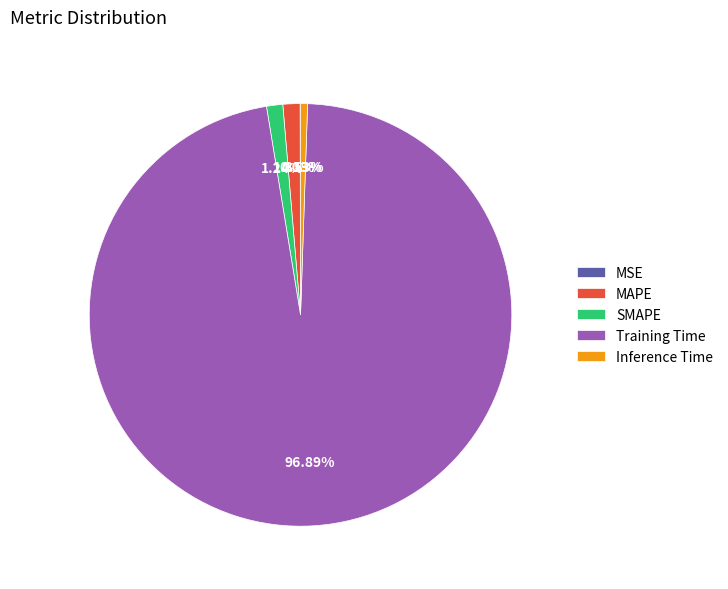

Between Training Time and Inference Time, which is larger?

Training Time